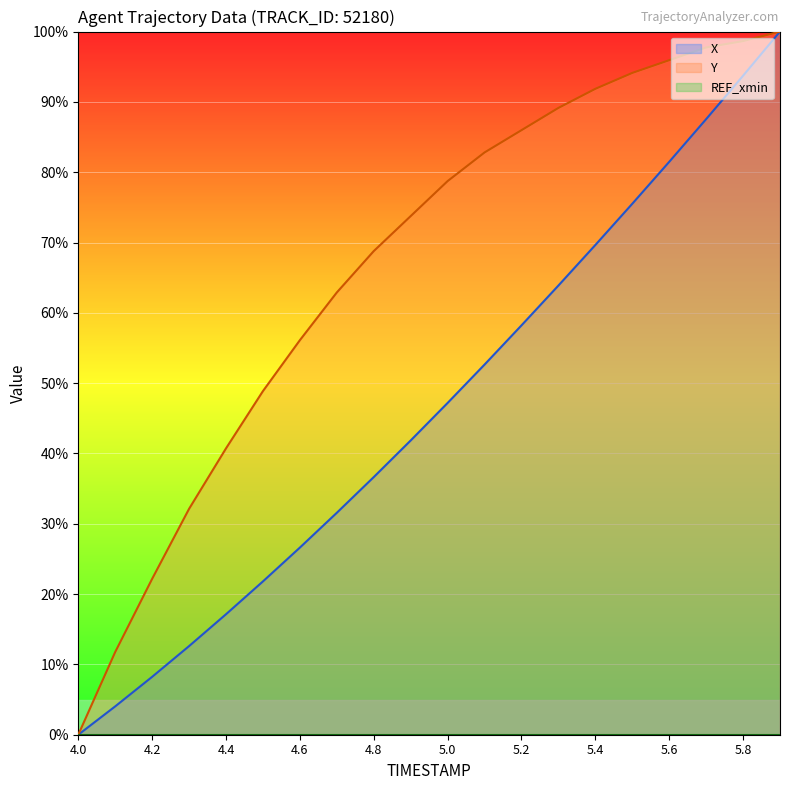

True or false: X and Y cross at least once.

False